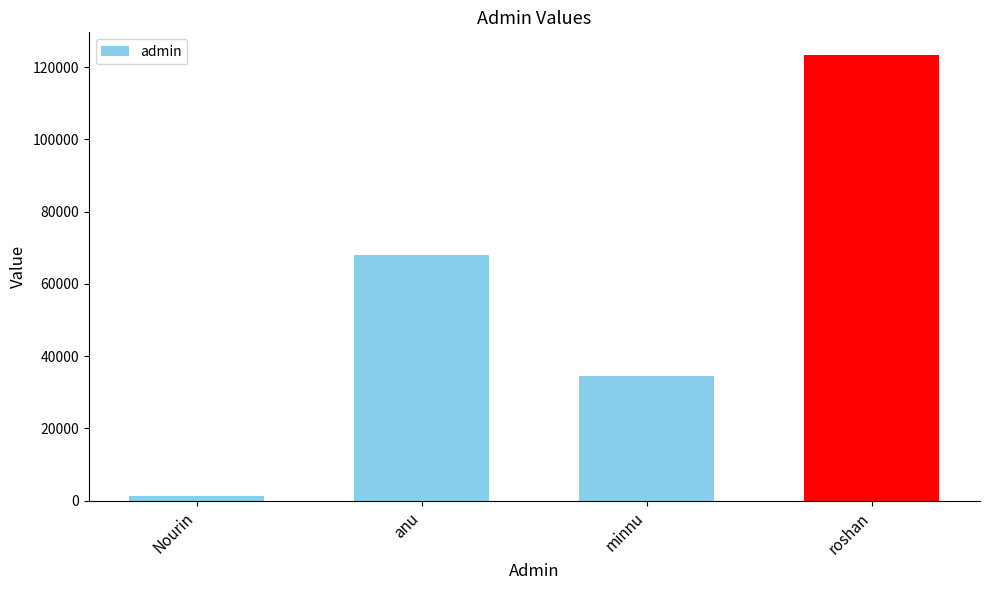

Which label corresponds to the smallest value in the chart?

Nourin